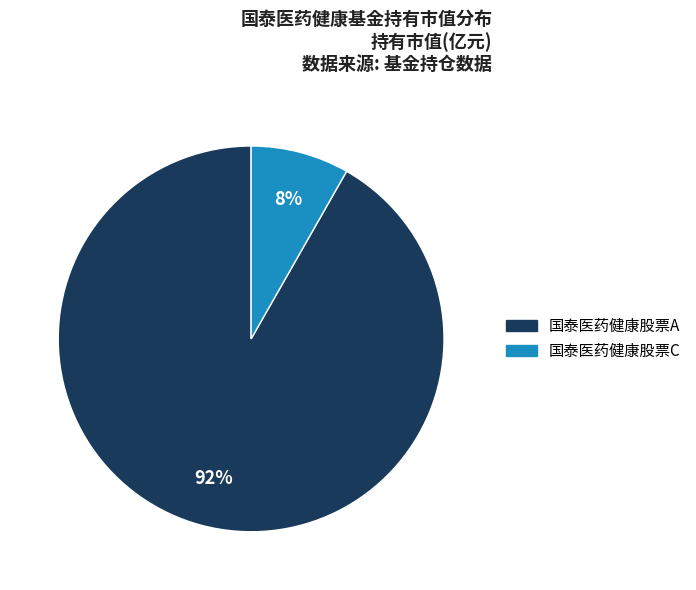

Do 国泰医药健康股票C and 国泰医药健康股票A together represent more than half of the pie?

Yes